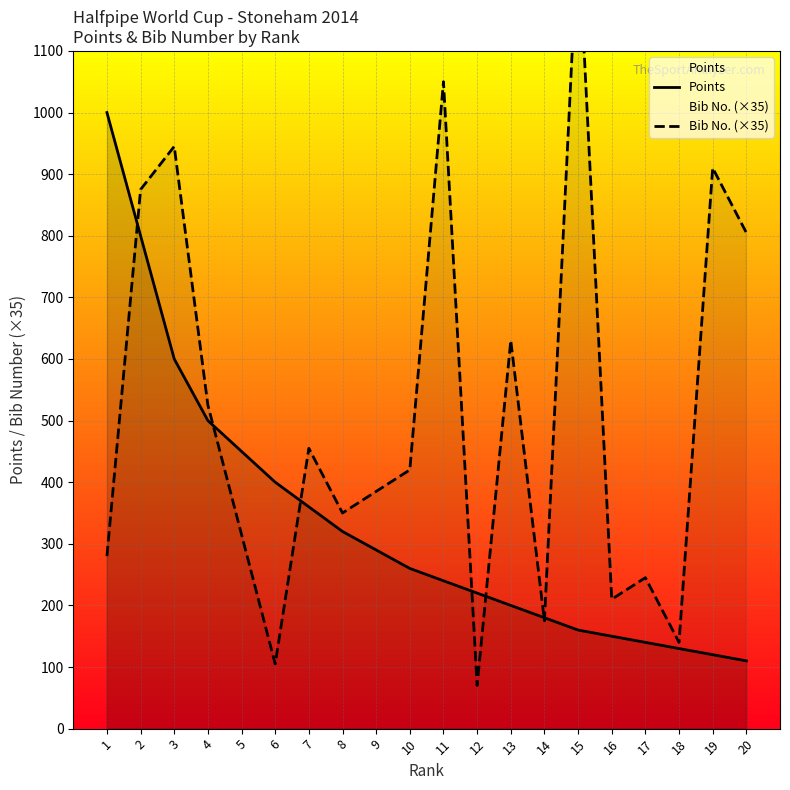

How many values in the Points series exceed 260?

9